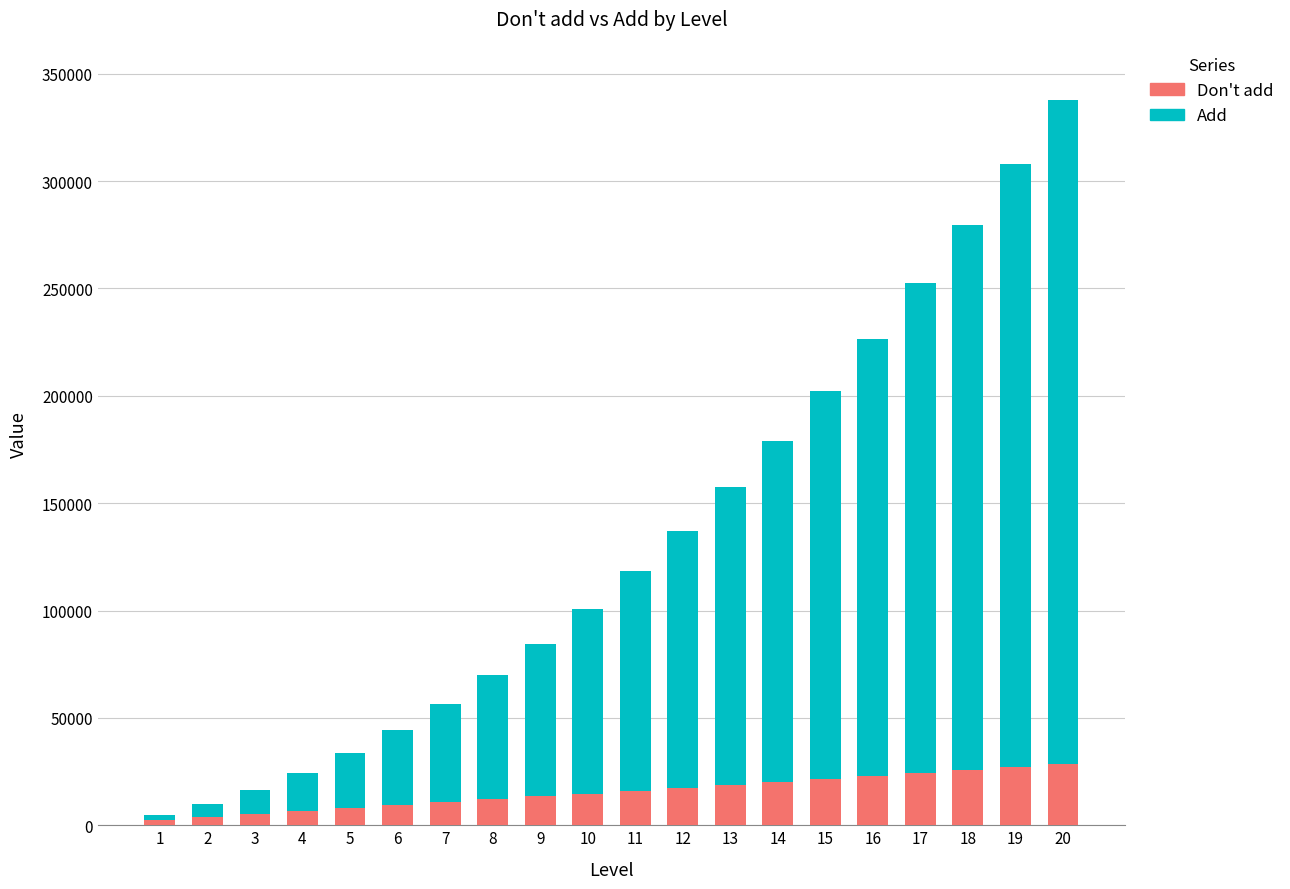

What is the sum of all Don't add values?

309375.0